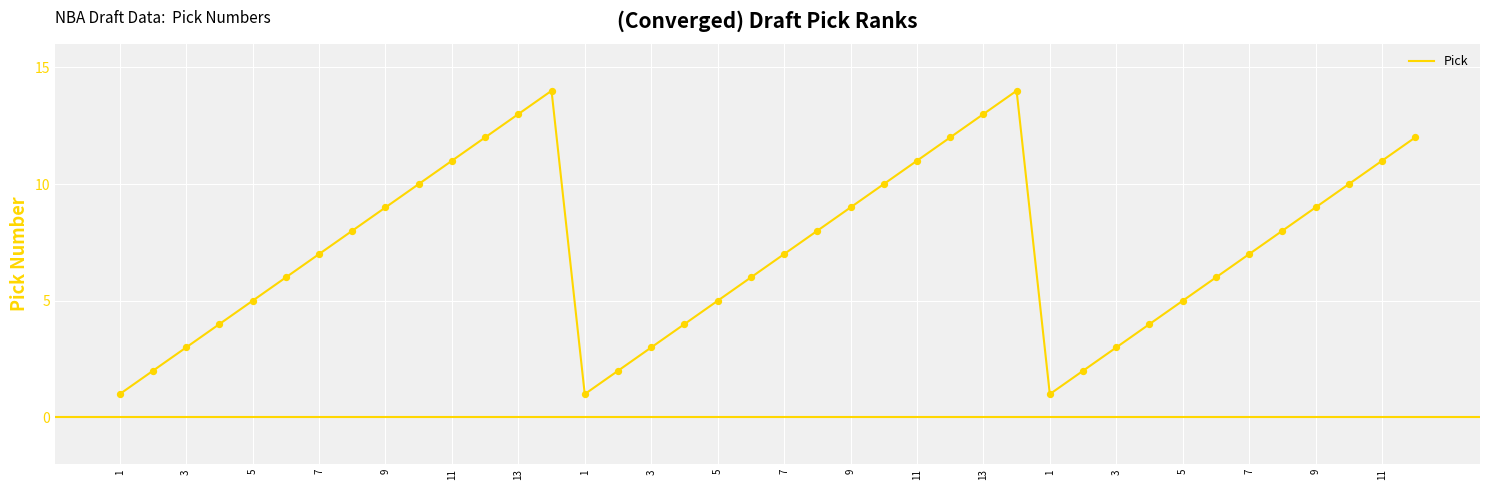

What is the difference between the maximum and minimum values?

13